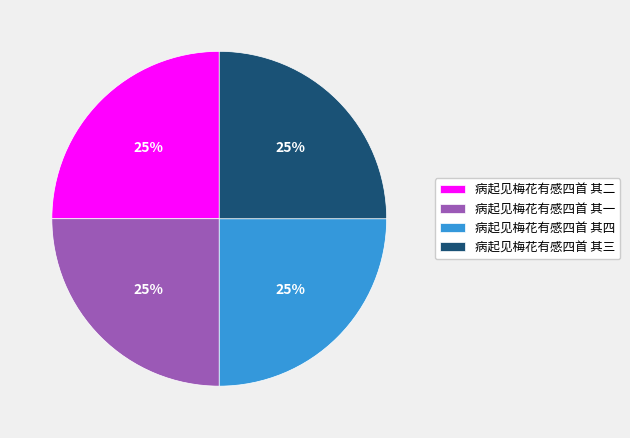

To the nearest percent, what is the combined percentage of 病起见梅花有感四首 其二 and 病起见梅花有感四首 其三?

50%